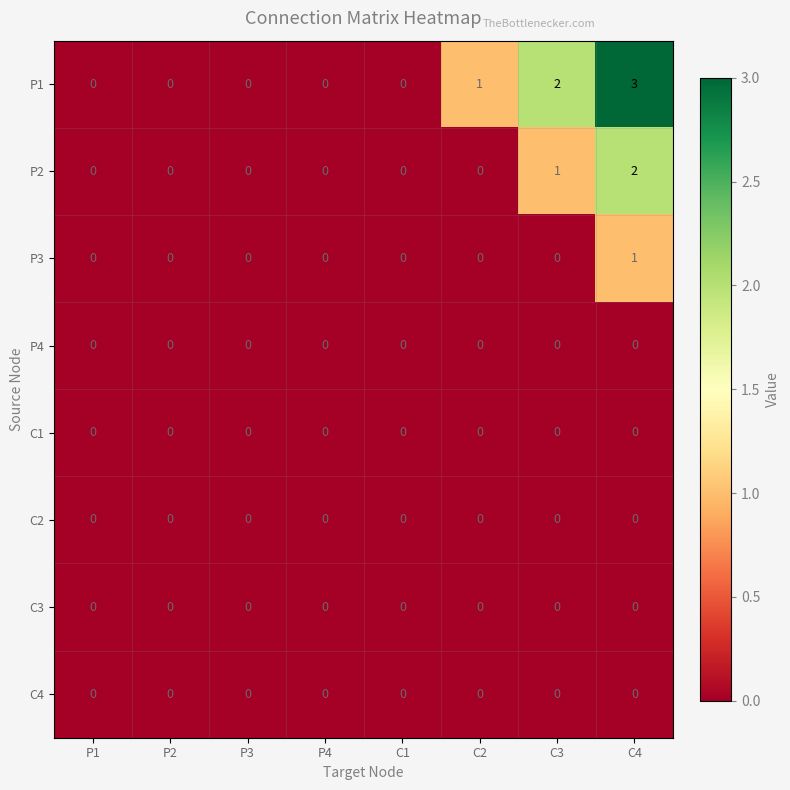

How many distinct data groups are displayed?

8